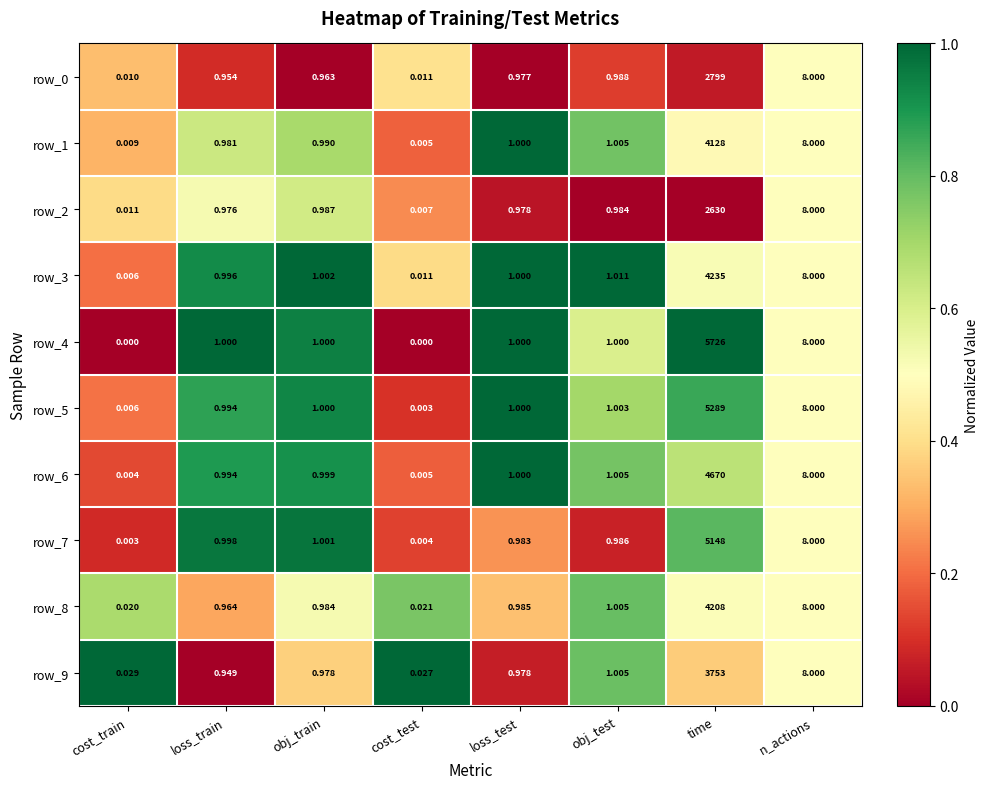

Rank the categories by row_3 value from highest to lowest.

time, n_actions, obj_test, obj_train, loss_test, loss_train, cost_test, cost_train